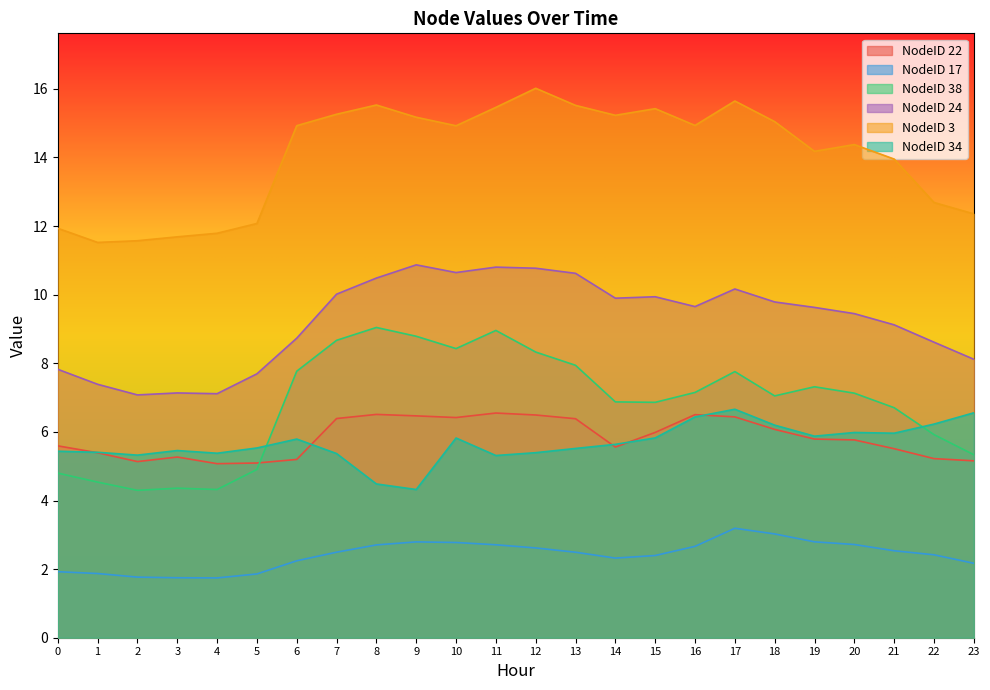

How many values in the NodeID 3 series exceed 14?

15